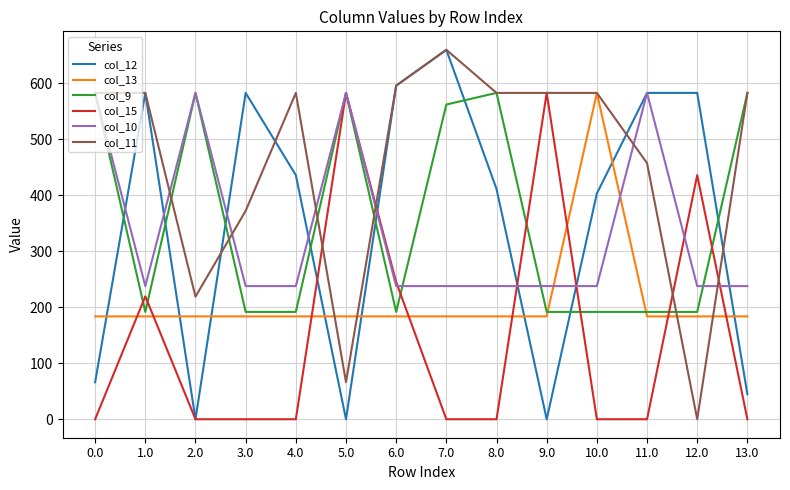

The value of col_13 at 2.0 is 183.8. True or false?

True